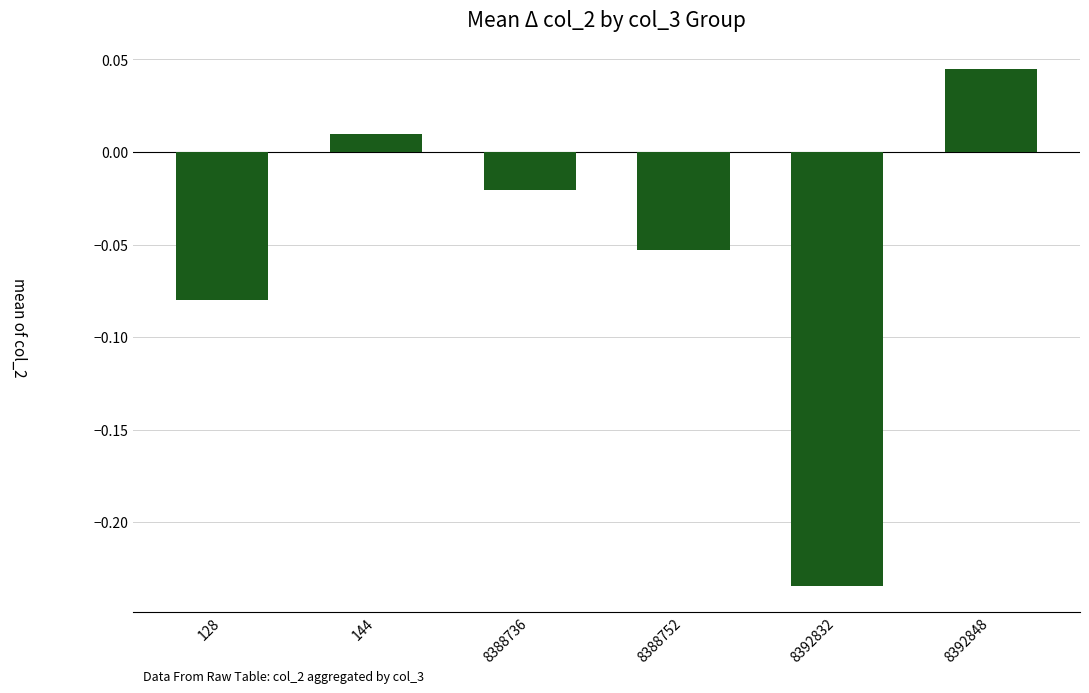

Between 144 and 8392848, which is larger?

8392848